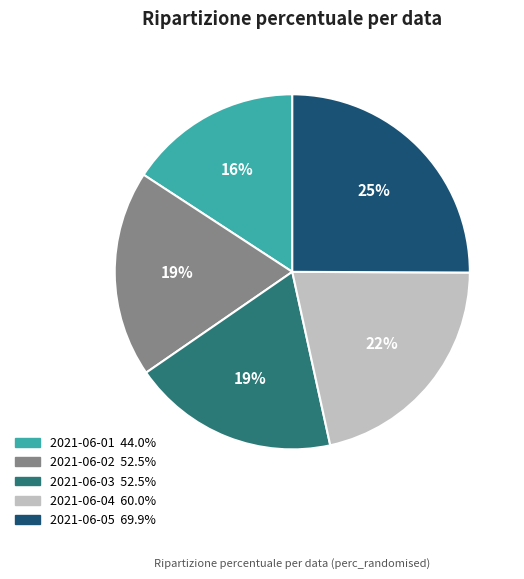

Which category has the smallest portion of the pie?

2021-06-01